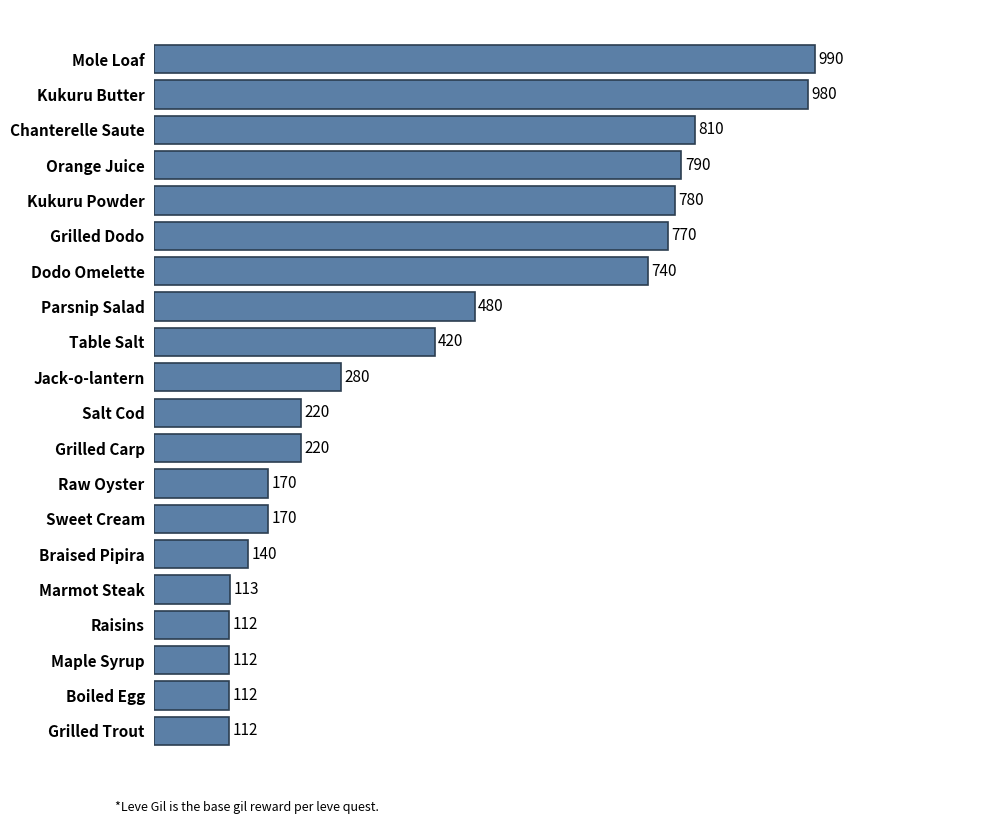

What is the greatest value displayed?

990